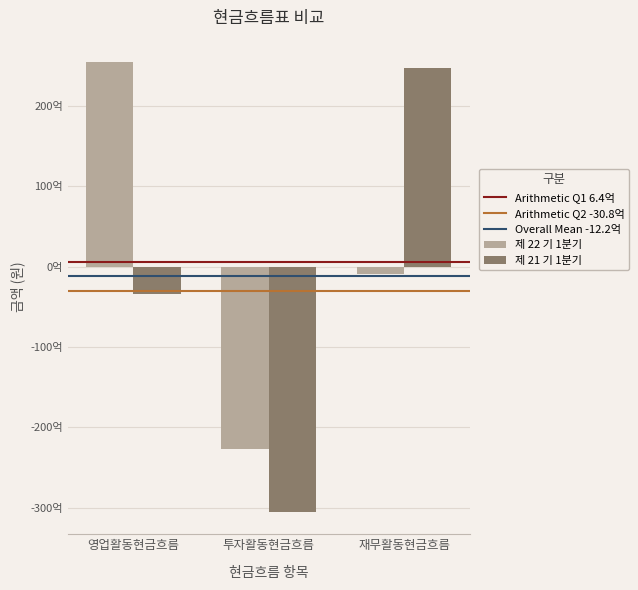

Are the bars grouped side by side (vs. stacked)?

Yes